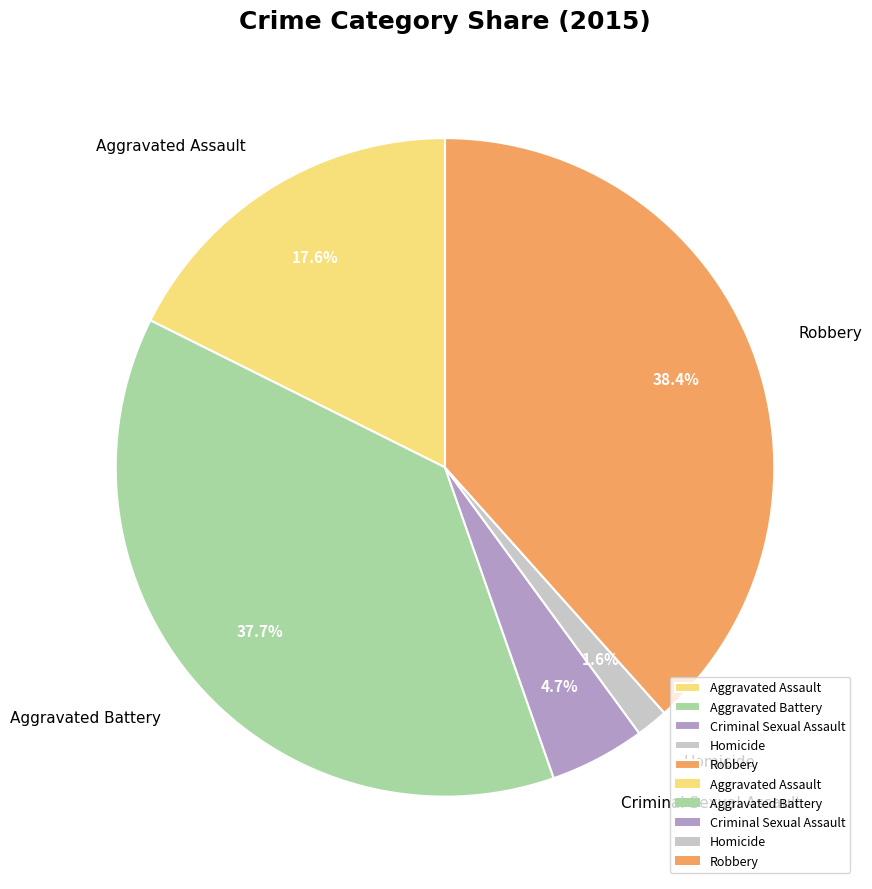

To the nearest percent, what percentage of the pie is Aggravated Assault?

18%